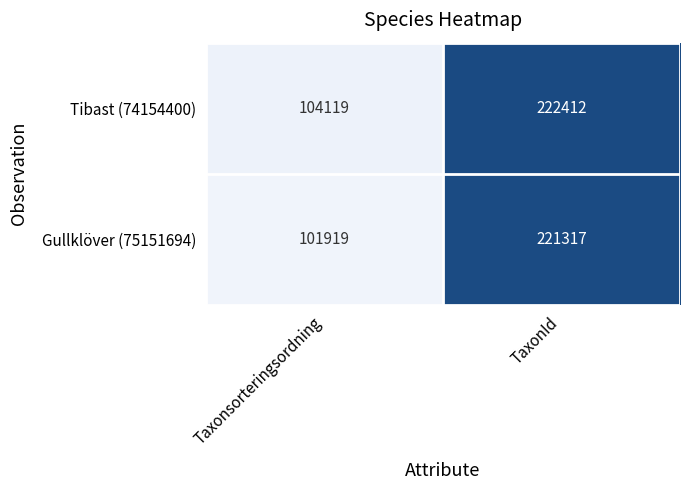

The value of Gullklöver (75151694) at TaxonId is 76717. True or false?

False